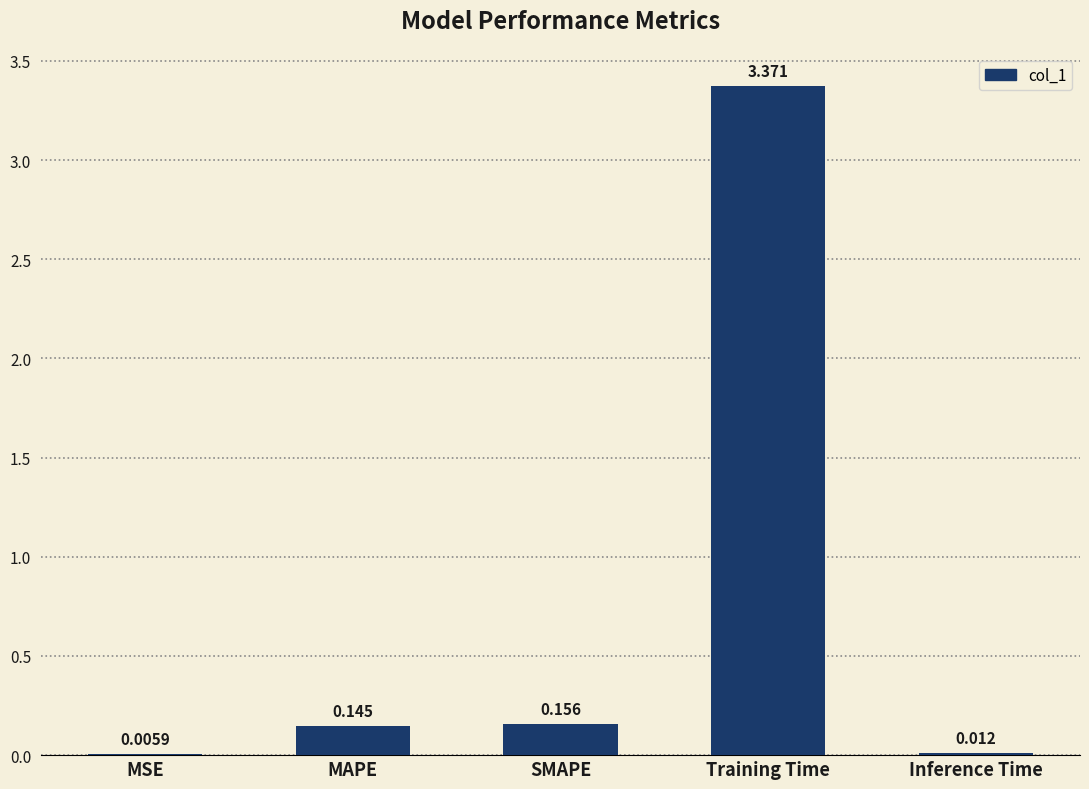

What is the average value?

0.7